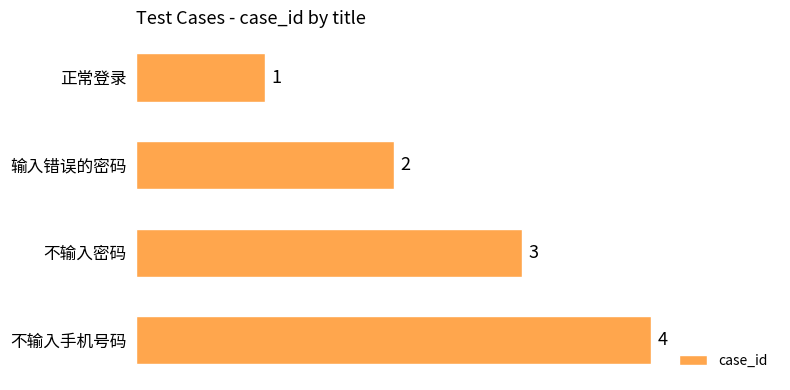

What is the change in value from 输入错误的密码 to 不输入手机号码?

+2